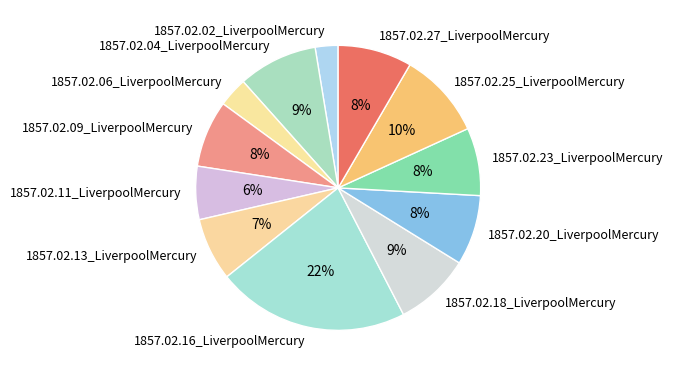

Count the number of slices in the pie.

12